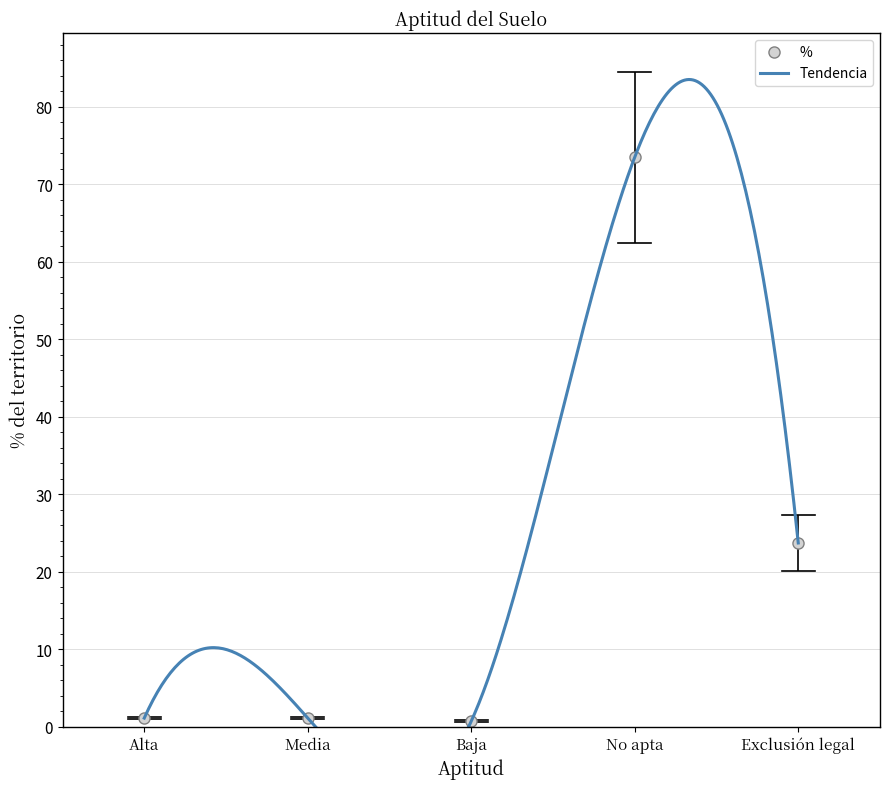

What is the maximum value shown in the chart?

73.5